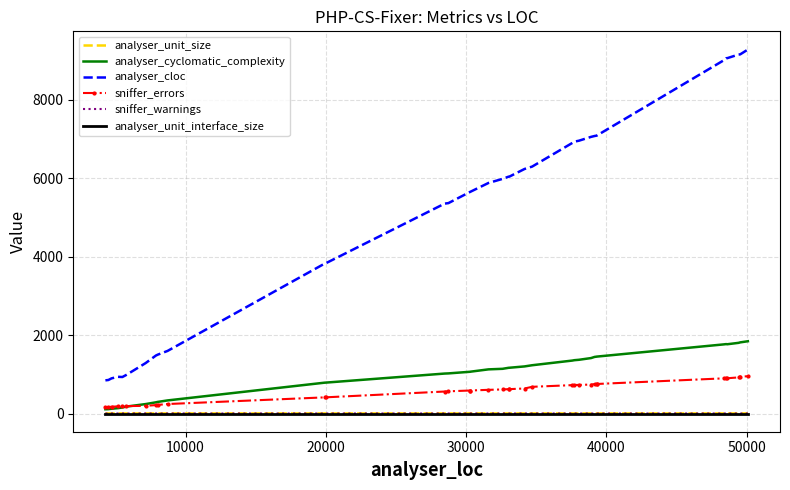

Which series has the largest total across all categories?

analyser_cloc